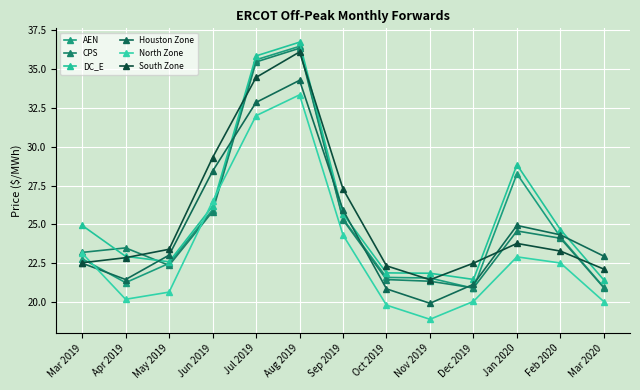

What is the difference between the second highest and second lowest values in the Houston Zone series?

12.0